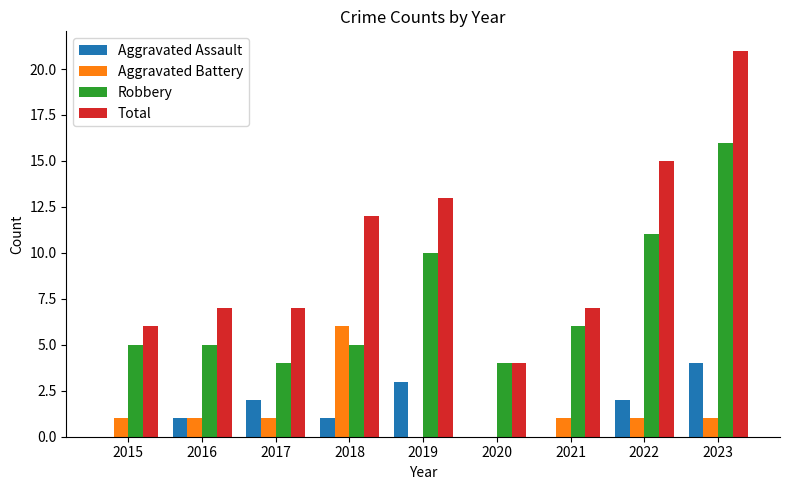

Is it true that Aggravated Battery equals 0 at 2021?

False